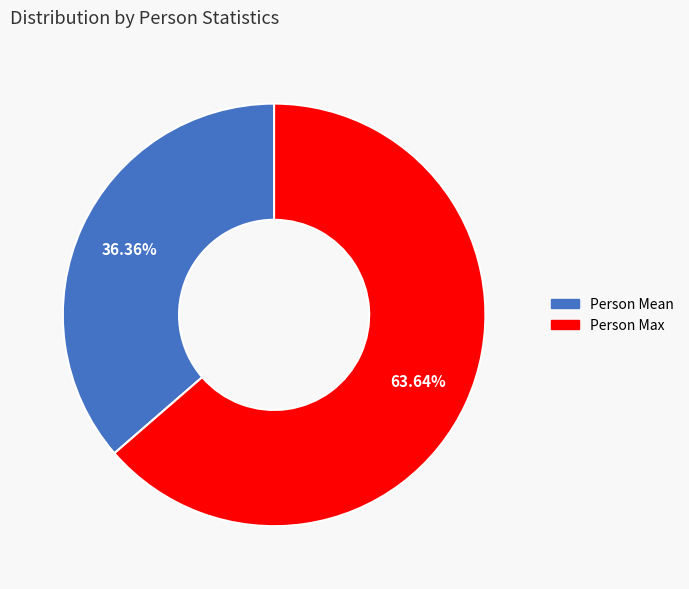

Is there a majority slice in this chart?

Yes